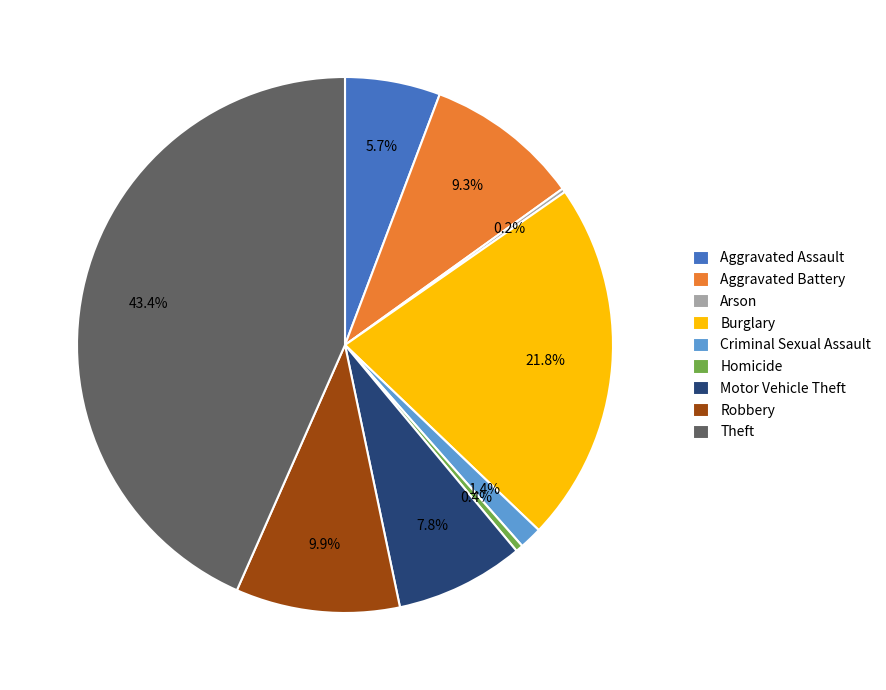

Does Robbery account for over 50% of the chart?

No